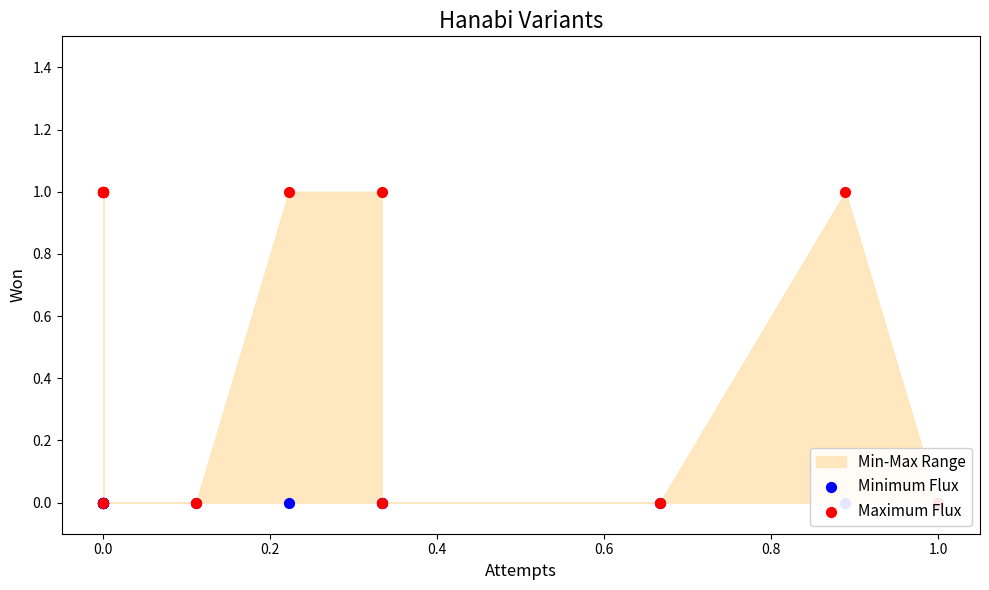

Which series has the largest Y range (max minus min)?

Maximum Flux